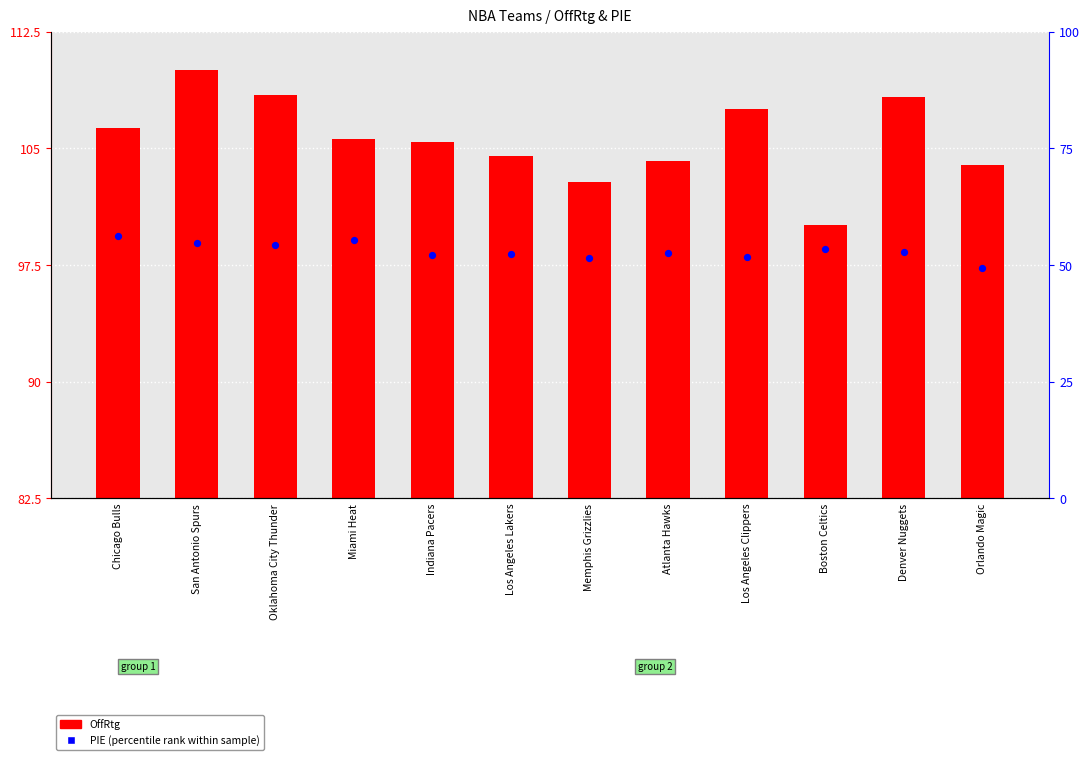

What are all the series names shown in the legend?

OffRtg, PIE (percentile rank within sample)